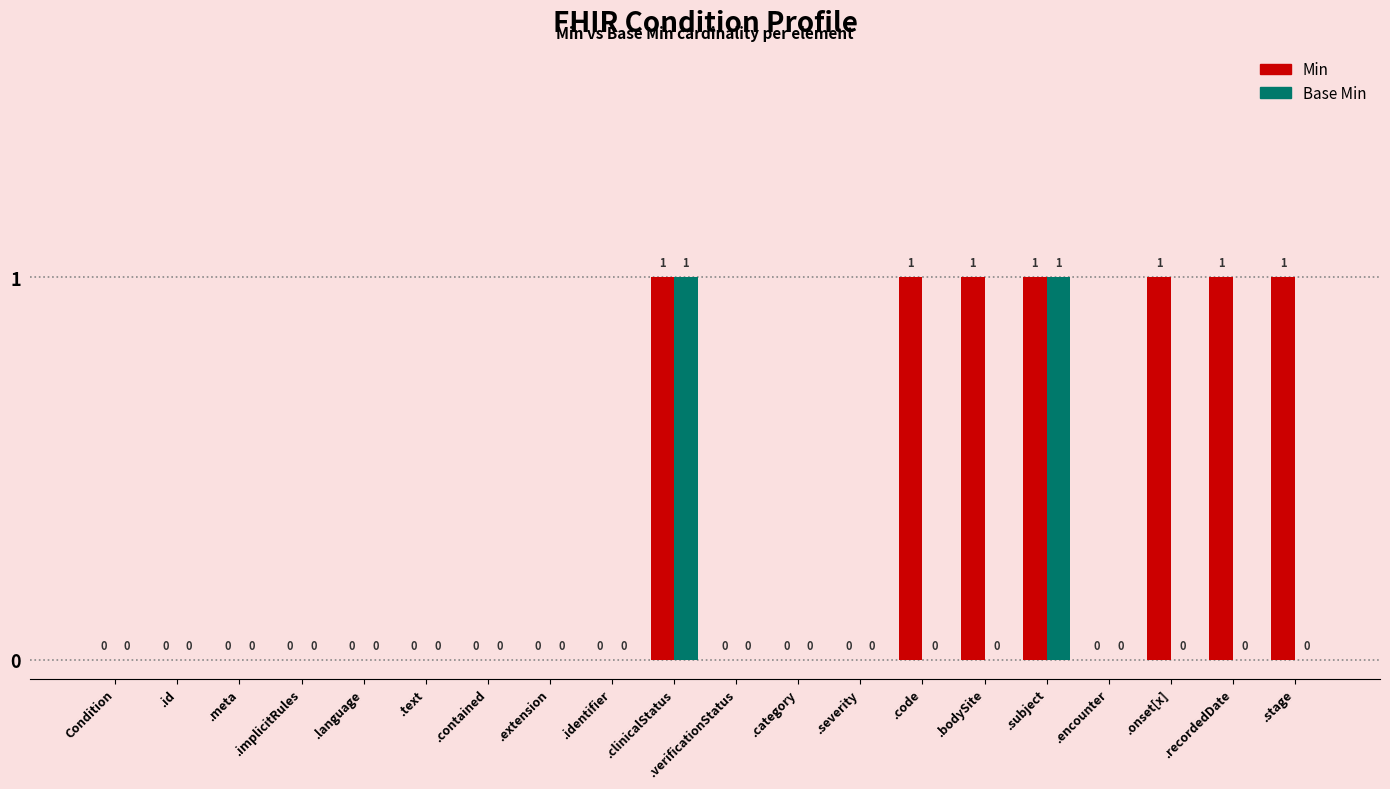

How many Min values are between 0 and 1?

20